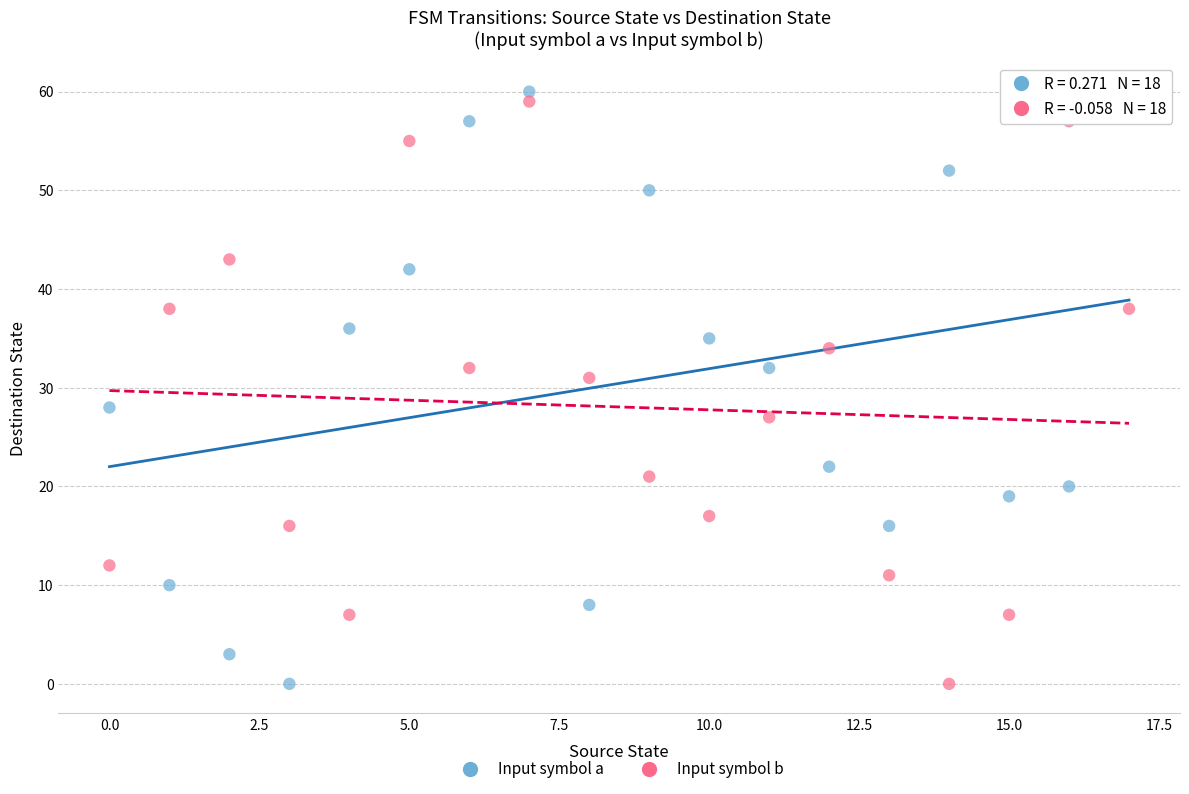

Across all series, what Y value is closest to 30?

31